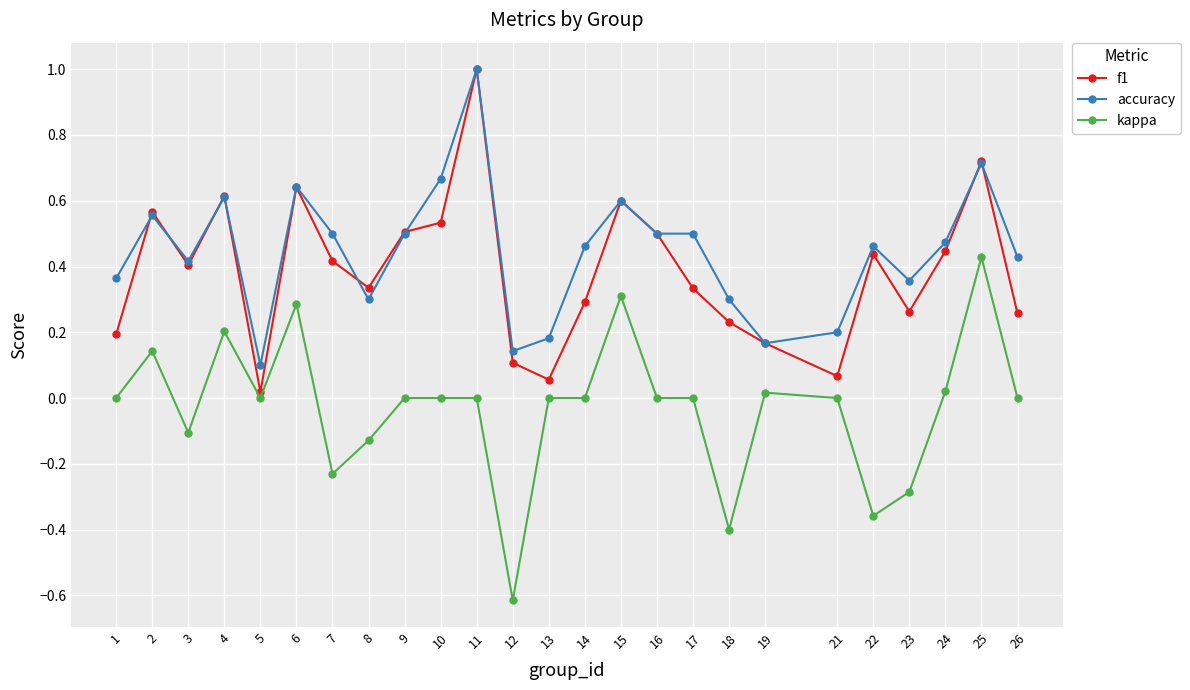

What are all the series names shown in the legend?

f1, accuracy, kappa